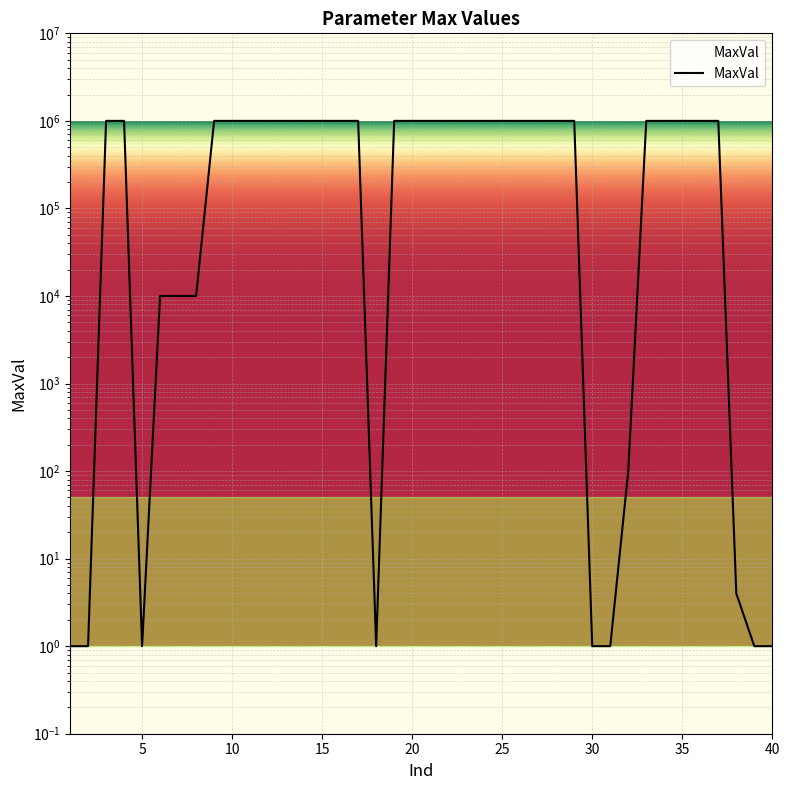

Reading right to left, extract all data points from this chart.

1	1	4	1000000	1000000	1000000	1000000	1000000	100	1	1	1000000	1000000	1000000	1000000	1000000	1000000	1000000	1000000	1000000	1000000	1000000	1	1000000	1000000	1000000	1000000	1000000	1000000	1000000	1000000	1000000	10000	10000	10000	1	1000000	1000000	1	1